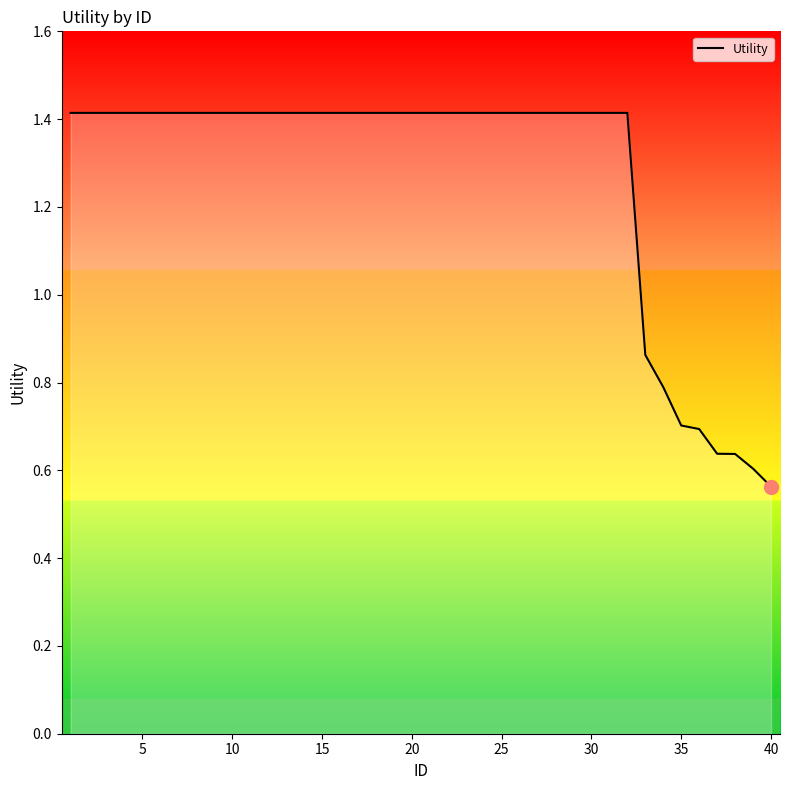

How many lines are shown in the chart?

1